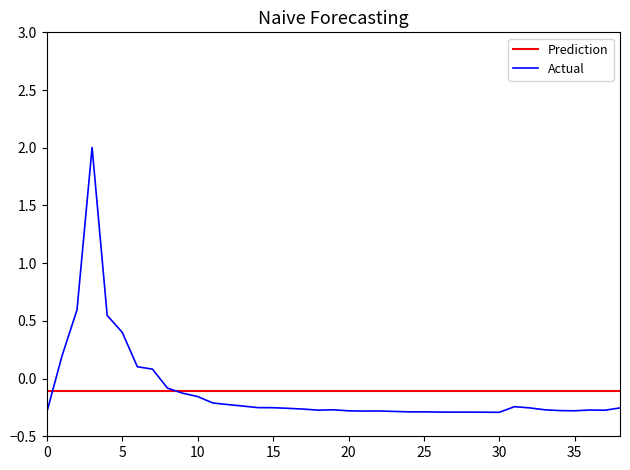

What is the highest value of the Actual series?

2.0